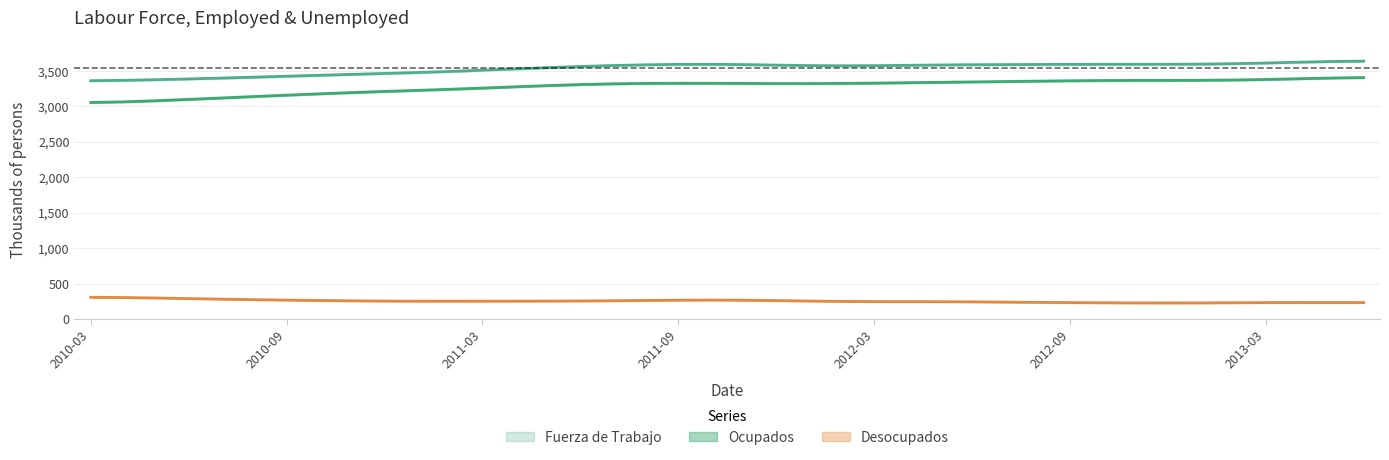

At which category is the sum across all series the highest?

2013-06